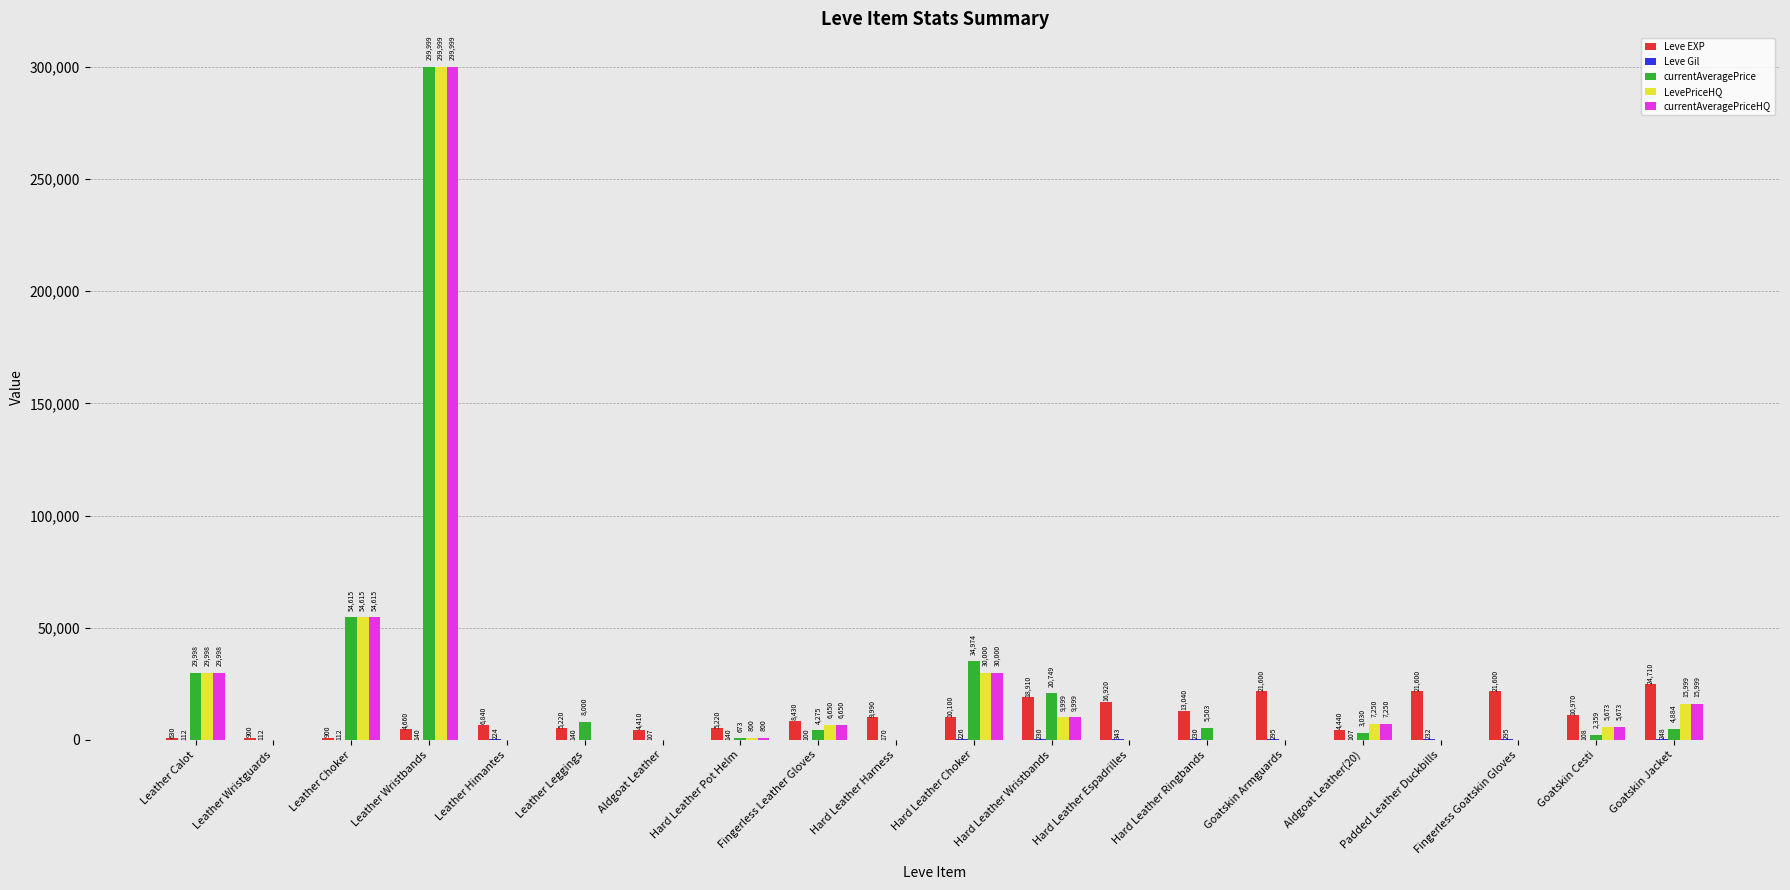

Which label corresponds to the largest value in the chart?

Leather Wristbands